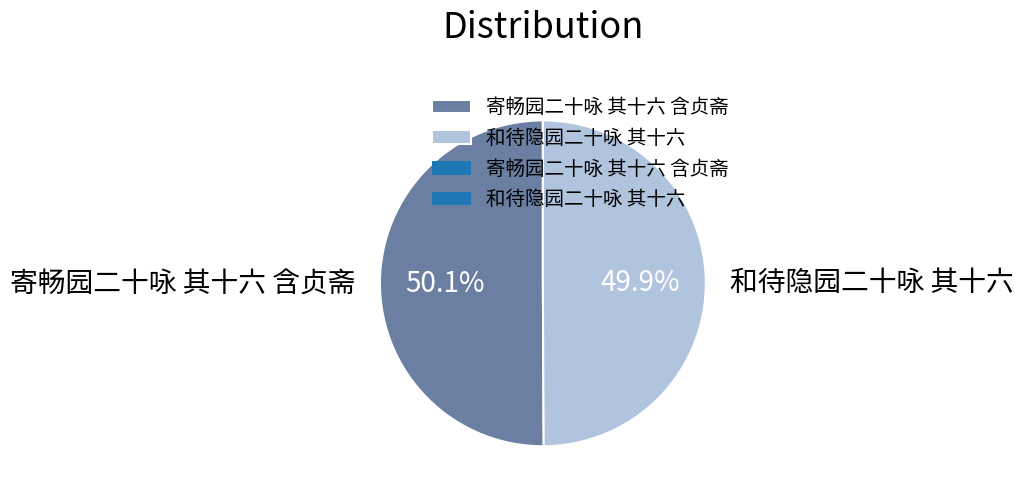

Approximately how many times larger is the value at 寄畅园二十咏 其十六 含贞斋 compared to 和待隐园二十咏 其十六?

1.0